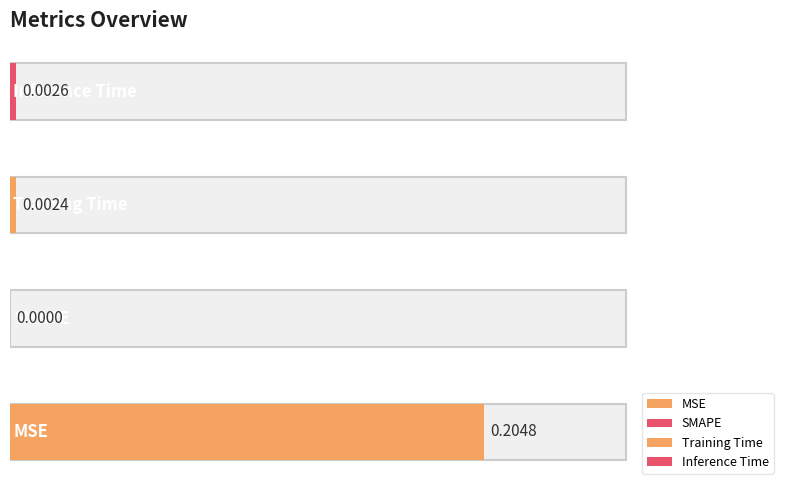

What is the sum of all values?

0.2